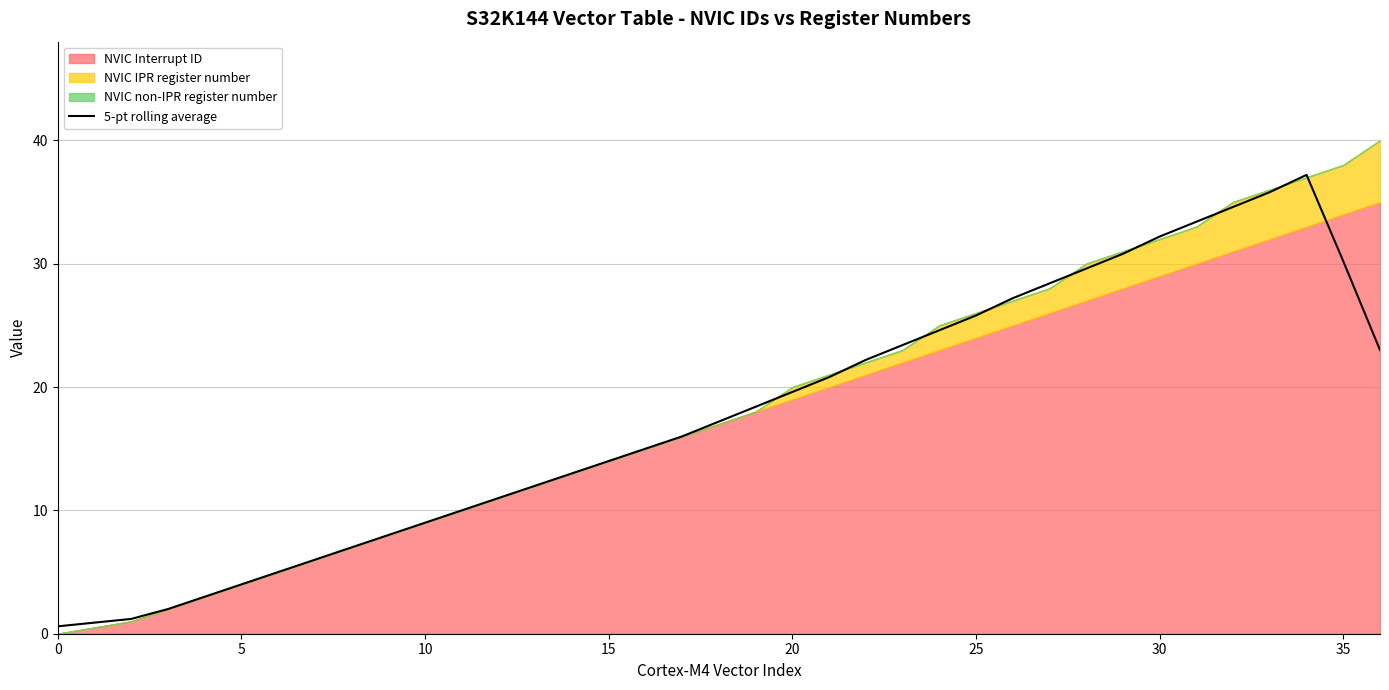

What is the highest value of the 5-pt rolling average series?

37.2